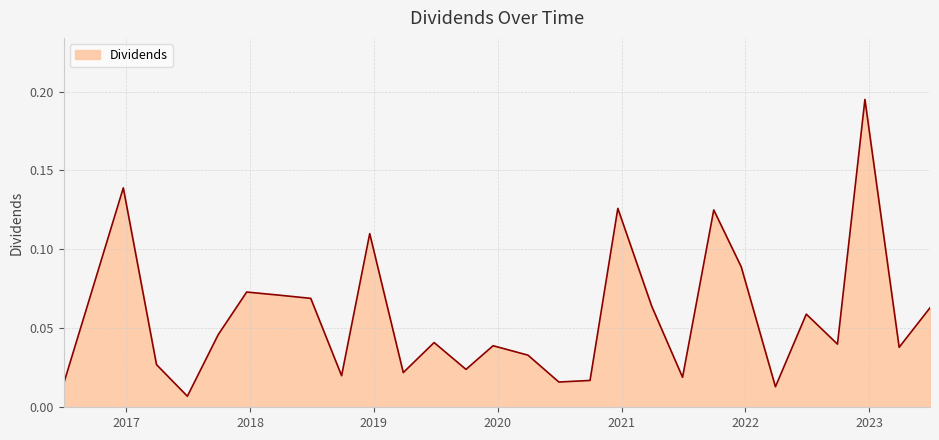

Is this an area chart (filled region under the line)?

Yes